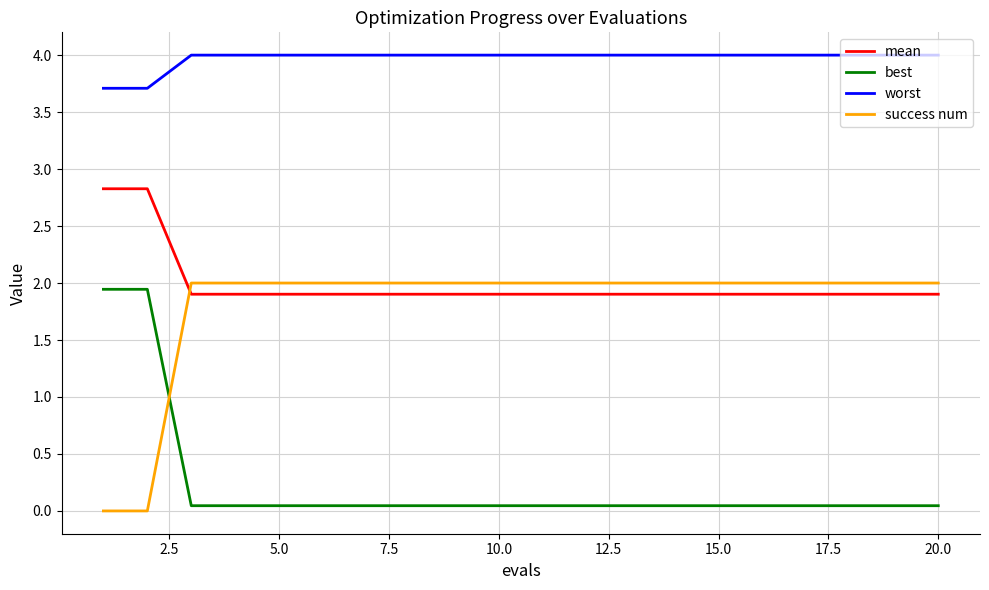

Which series has the largest total across all categories?

worst